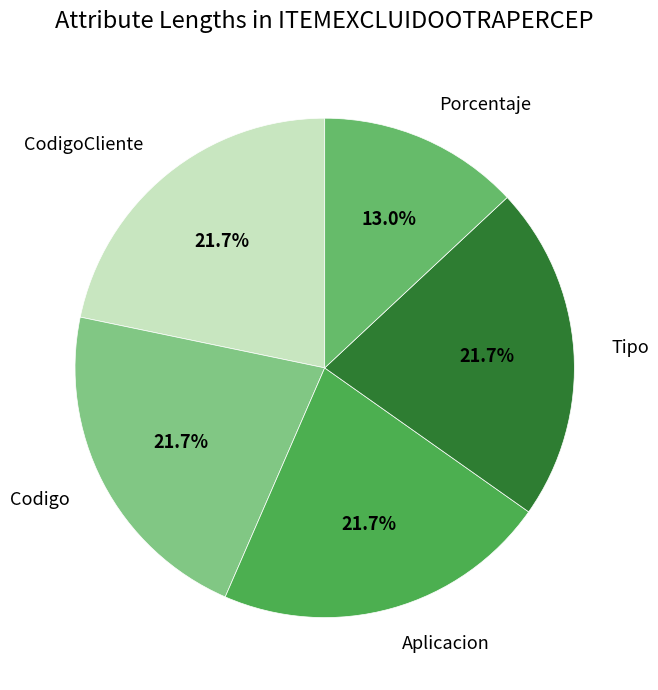

True or false: Tipo accounts for 28% of the total.

False